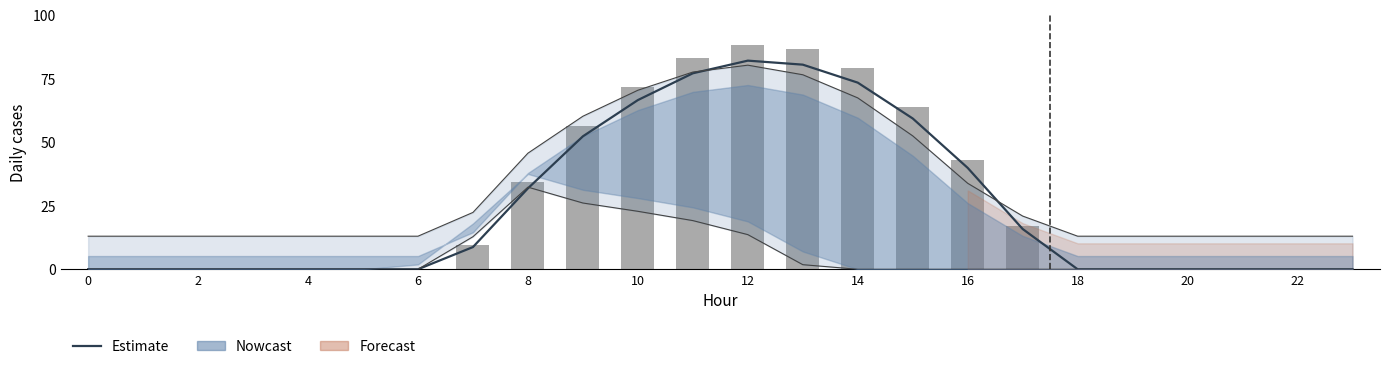

Where is Observed nearest to the value 44?

16